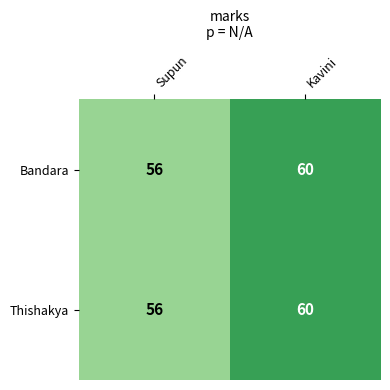

At which category is the sum across all series the highest?

Kavini